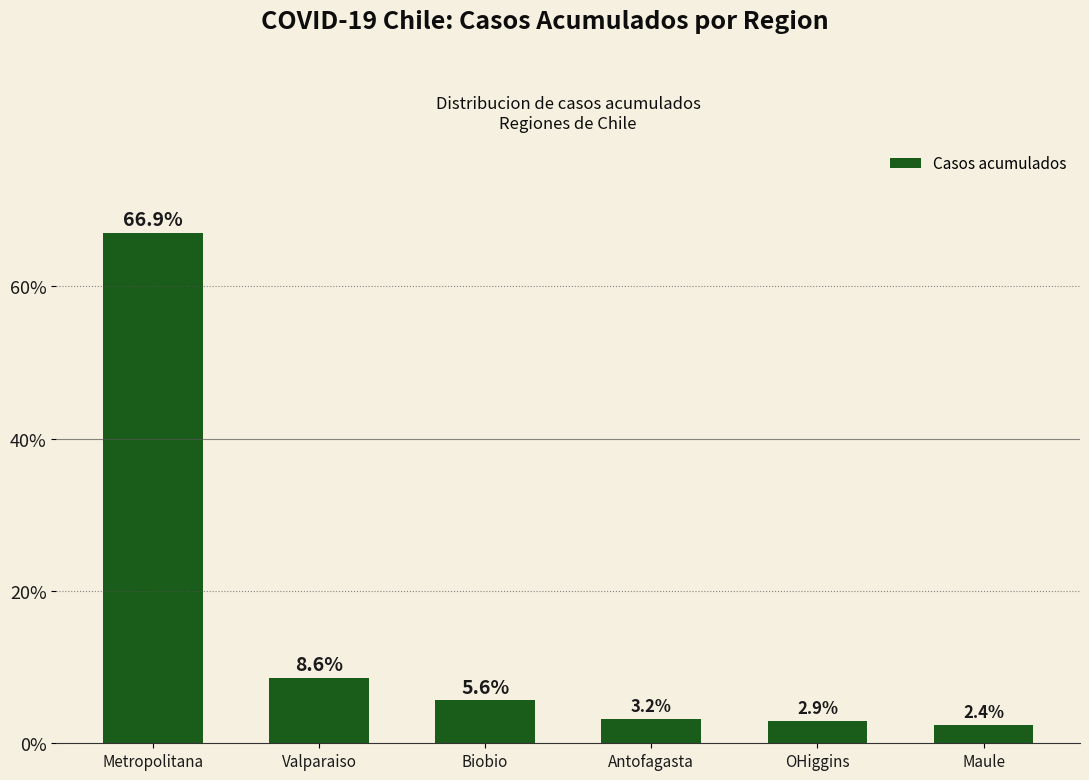

What is the maximum value shown in the chart?

66.9